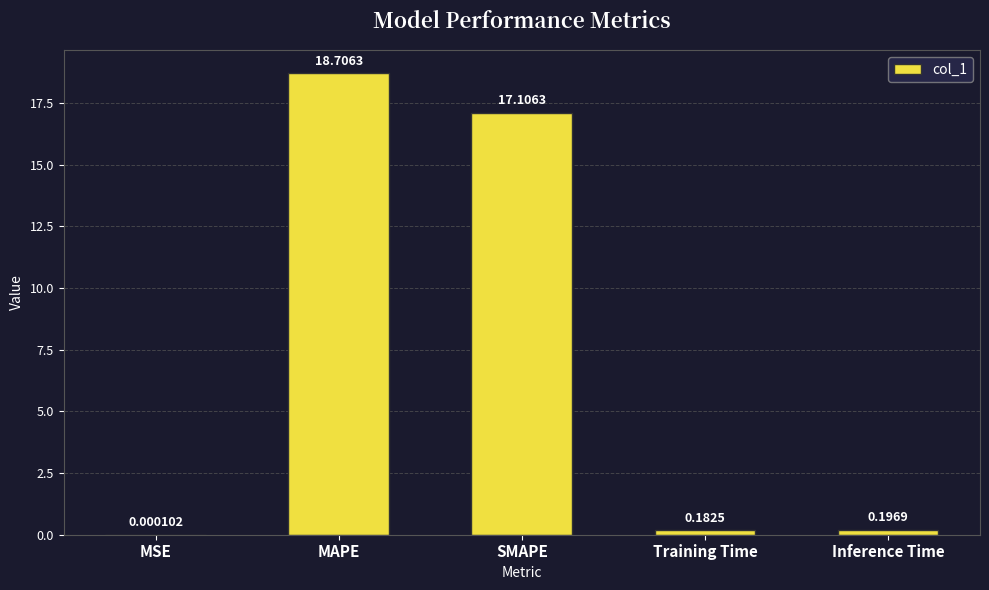

How many data points does each series have?

5